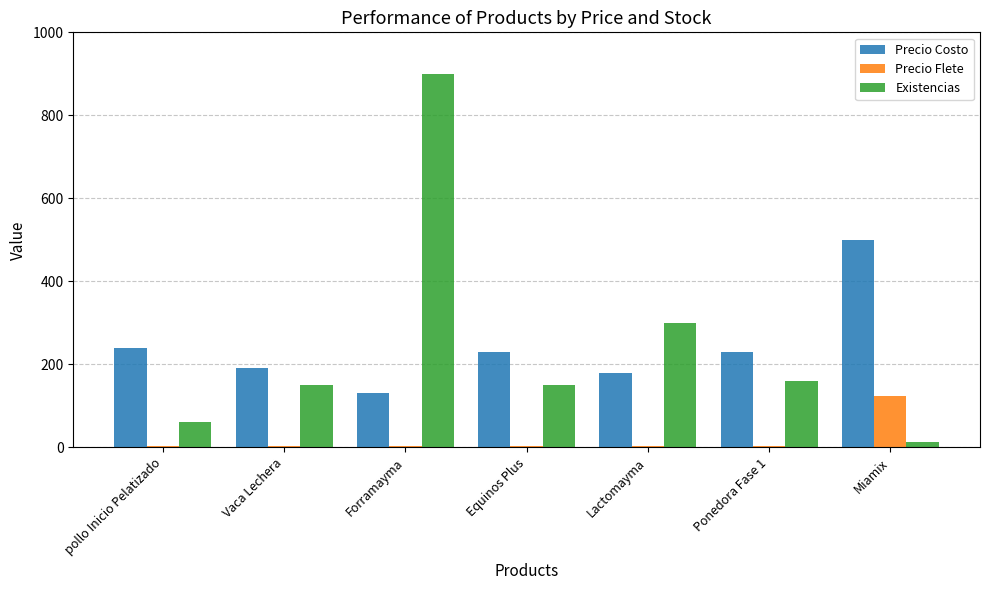

How many data points does each series have?

7